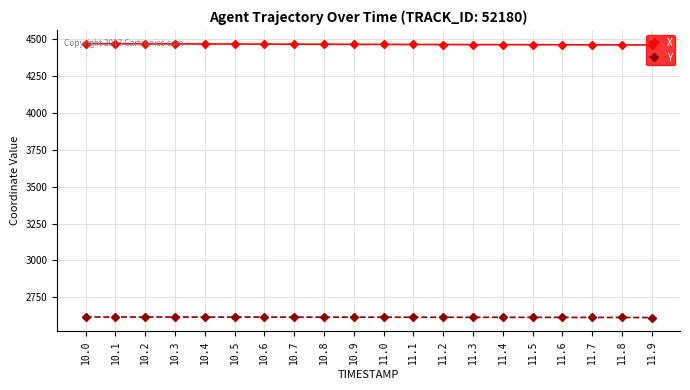

What is the label of the 16th point from the left?

11.5